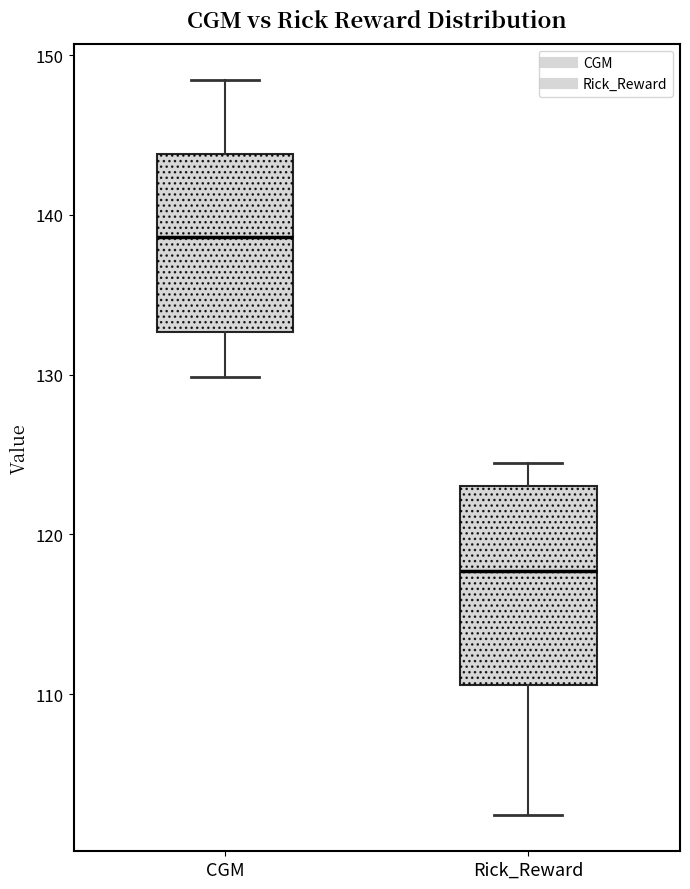

Reading left to right, read every box against the y-axis: the position of its median line, the range the box covers, and the ends of its whiskers. The values are not printed on the chart, so give them approximately, as read against the axis.

CGM: median 139, box 133 to 144, whiskers 130 to 148
Rick_Reward: median 118, box 111 to 123, whiskers 102 to 124